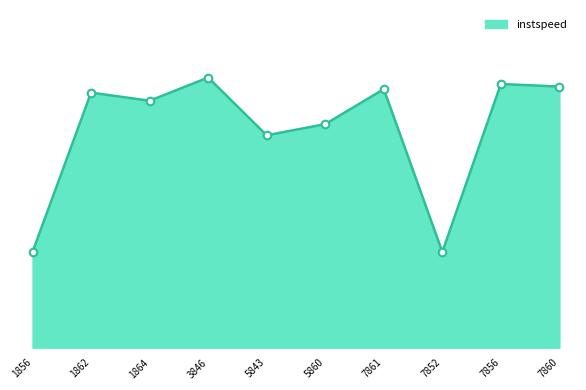

What is the change in value from 1856 to 3846?

+9.1